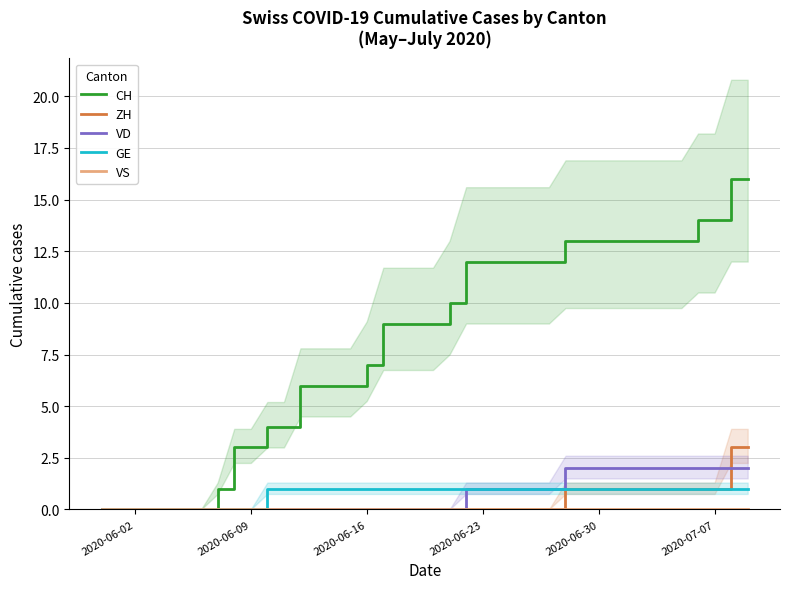

Reading left to right, what are all the values shown in this chart?

CH: 0	0	0	0	0	0	0	1	3	3	4	4	6	6	6	6	7	9	9	9	9	10	12	12	12	12	12	12	13	13	13	13	13	13	13	13	14	14	16	16
ZH: 0	0	0	0	0	0	0	0	0	0	0	0	0	0	0	0	0	0	0	0	0	0	0	0	0	0	0	0	1	1	1	1	1	1	1	1	1	1	3	3
VD: 0	0	0	0	0	0	0	0	0	0	0	0	0	0	0	0	0	0	0	0	0	0	1	1	1	1	1	1	2	2	2	2	2	2	2	2	2	2	2	2
GE: 0	0	0	0	0	0	0	0	0	0	1	1	1	1	1	1	1	1	1	1	1	1	1	1	1	1	1	1	1	1	1	1	1	1	1	1	1	1	1	1
VS: 0	0	0	0	0	0	0	0	0	0	0	0	0	0	0	0	0	0	0	0	0	0	0	0	0	0	0	0	0	0	0	0	0	0	0	0	0	0	0	0